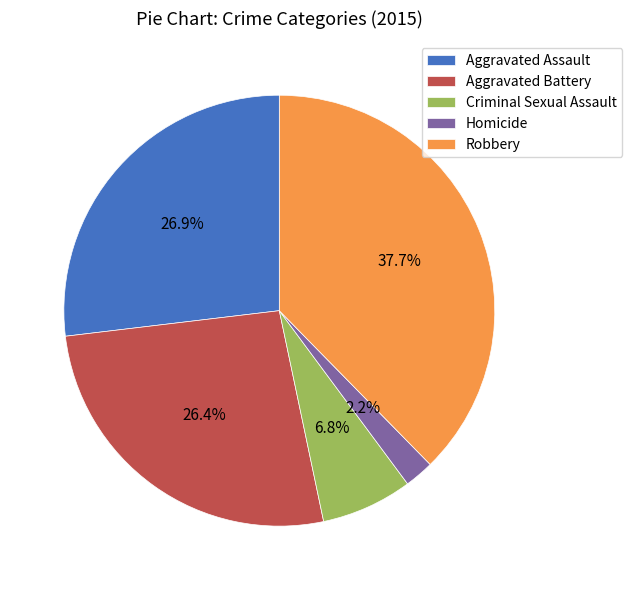

To the nearest percent, what percentage of the pie is Robbery?

38%